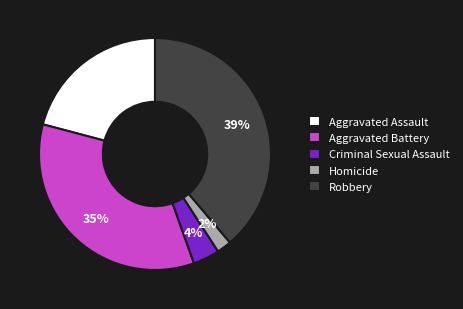

Is the sum of Homicide and Aggravated Battery greater than half?

No